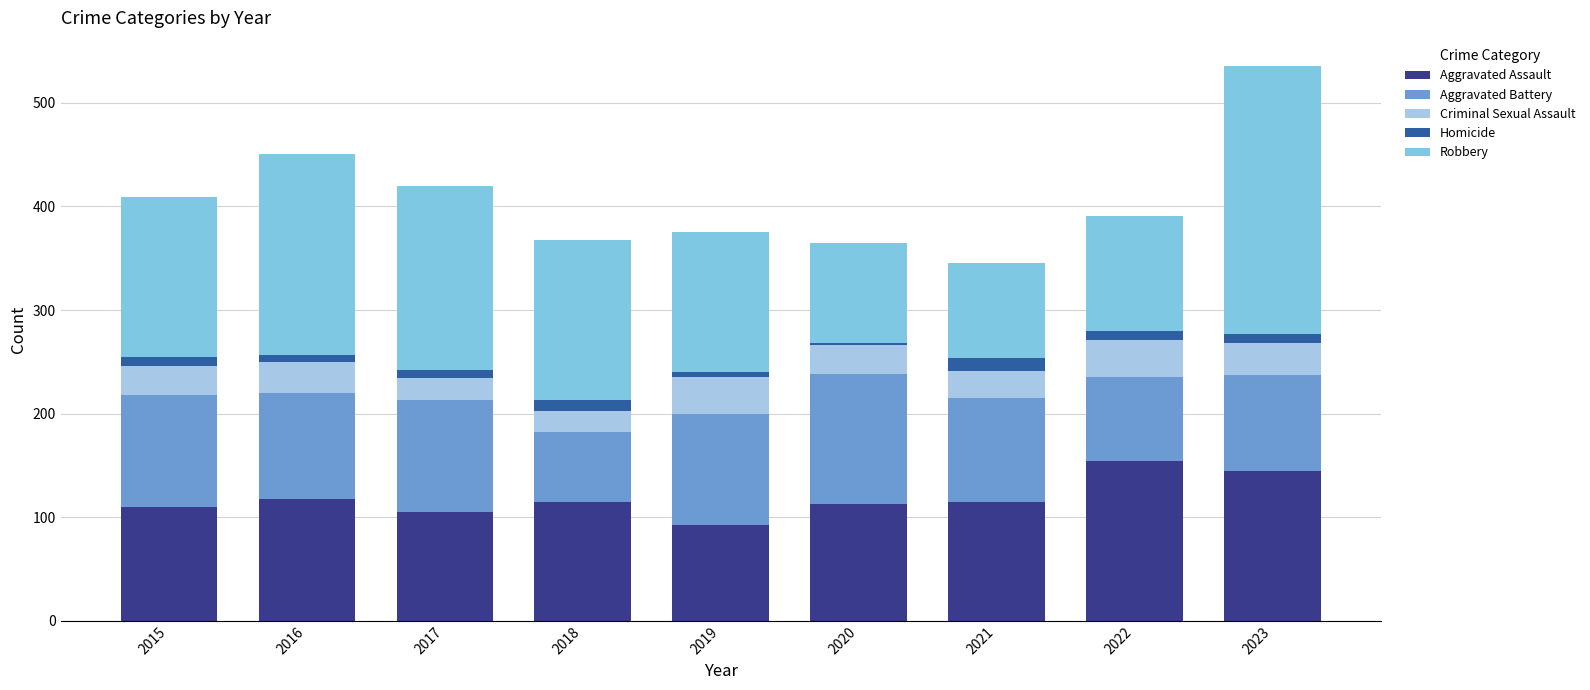

What is the highest value of the Aggravated Assault series?

154